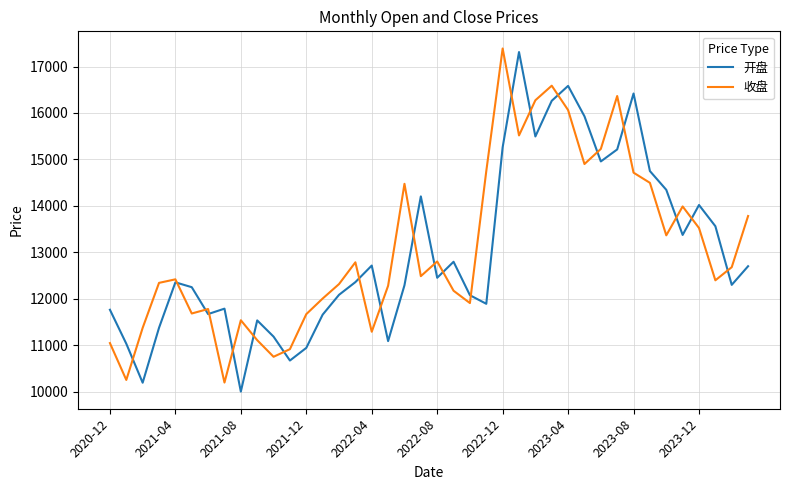

What is the minimum value shown in the chart?

10004.7